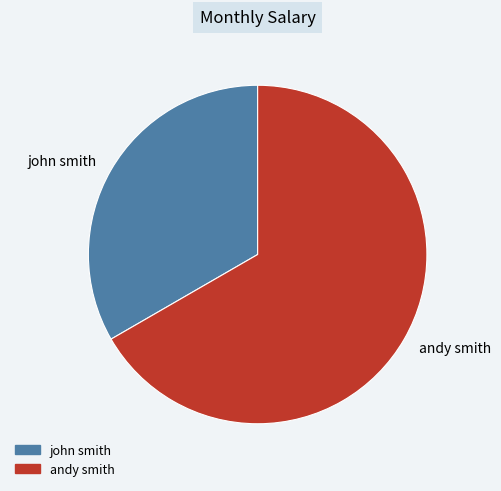

Between john smith and andy smith, which is larger?

andy smith